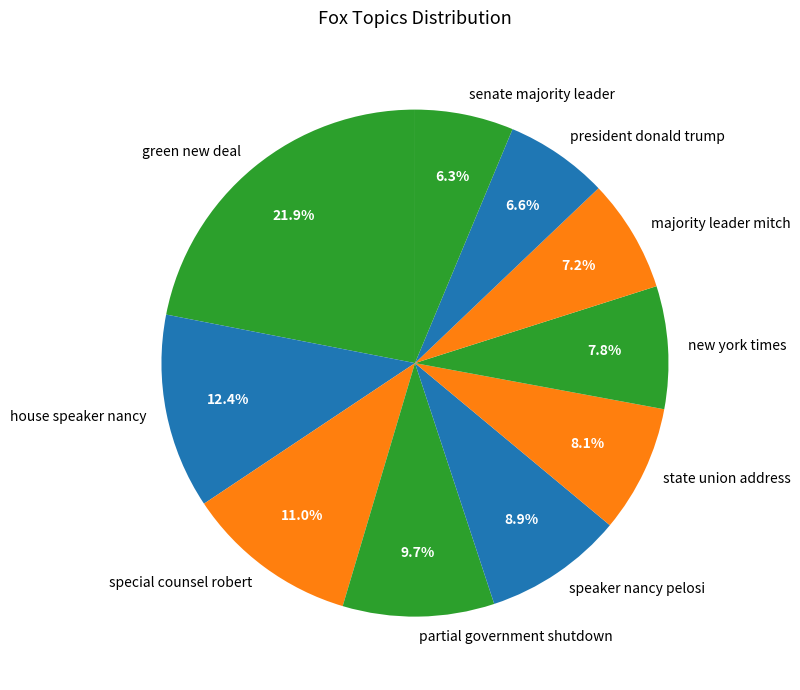

The majority leader mitch slice represents 7% of the pie. True or false?

True